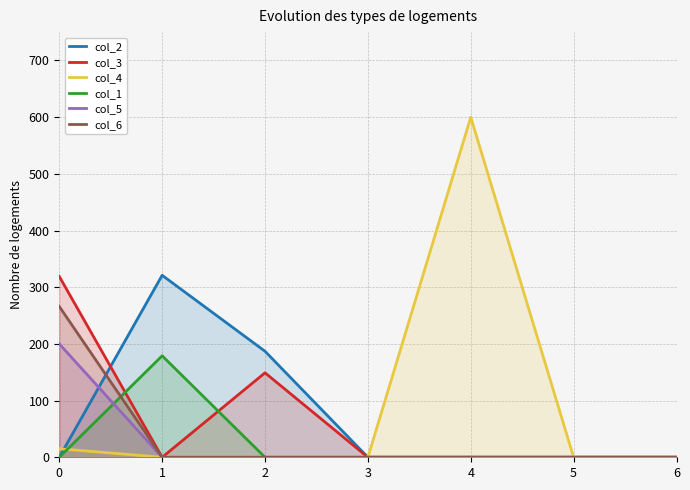

True or false: col_6 and col_4 cross at least once.

False